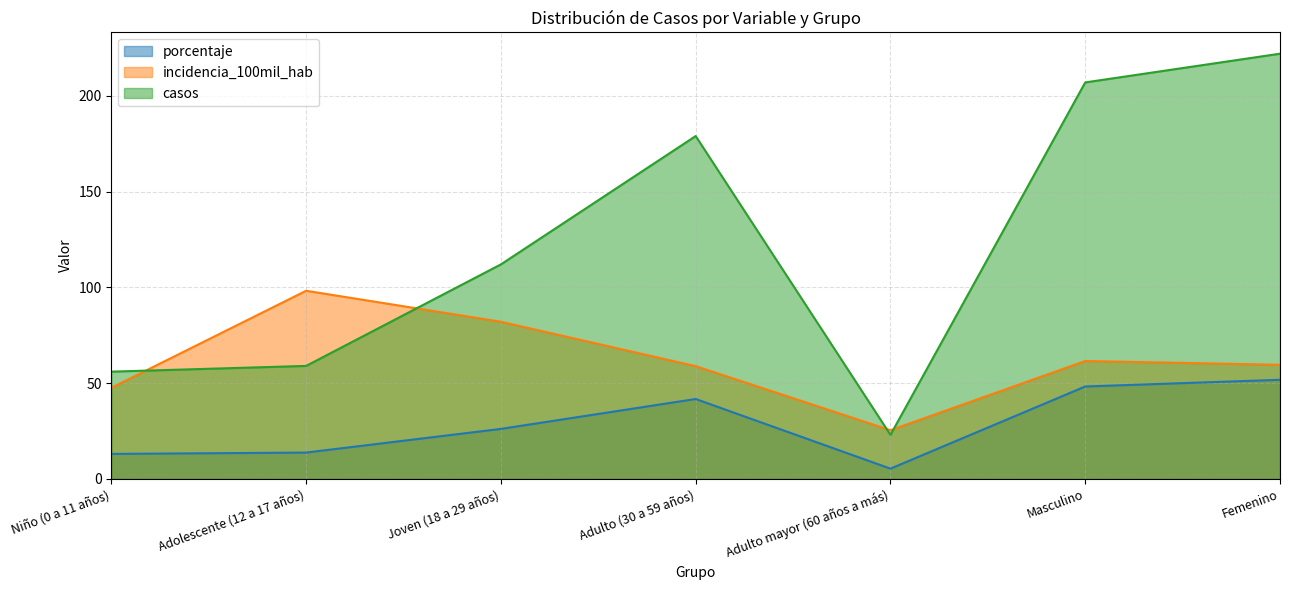

Rank the series by their average value, from highest to lowest.

casos, incidencia_100mil_hab, porcentaje